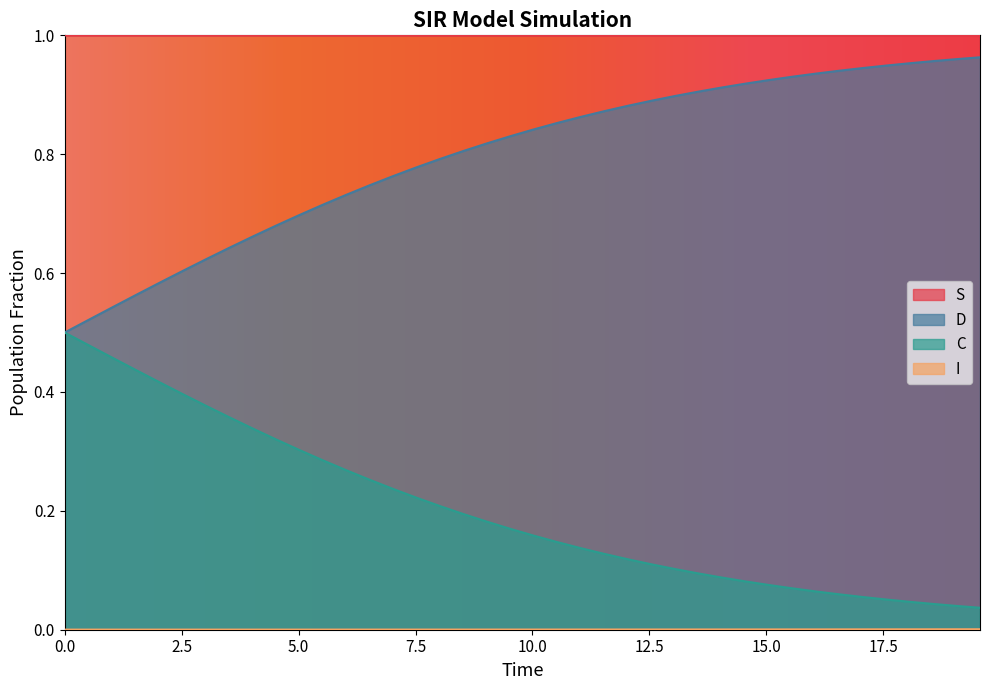

Which series has the largest range (max minus min)?

D